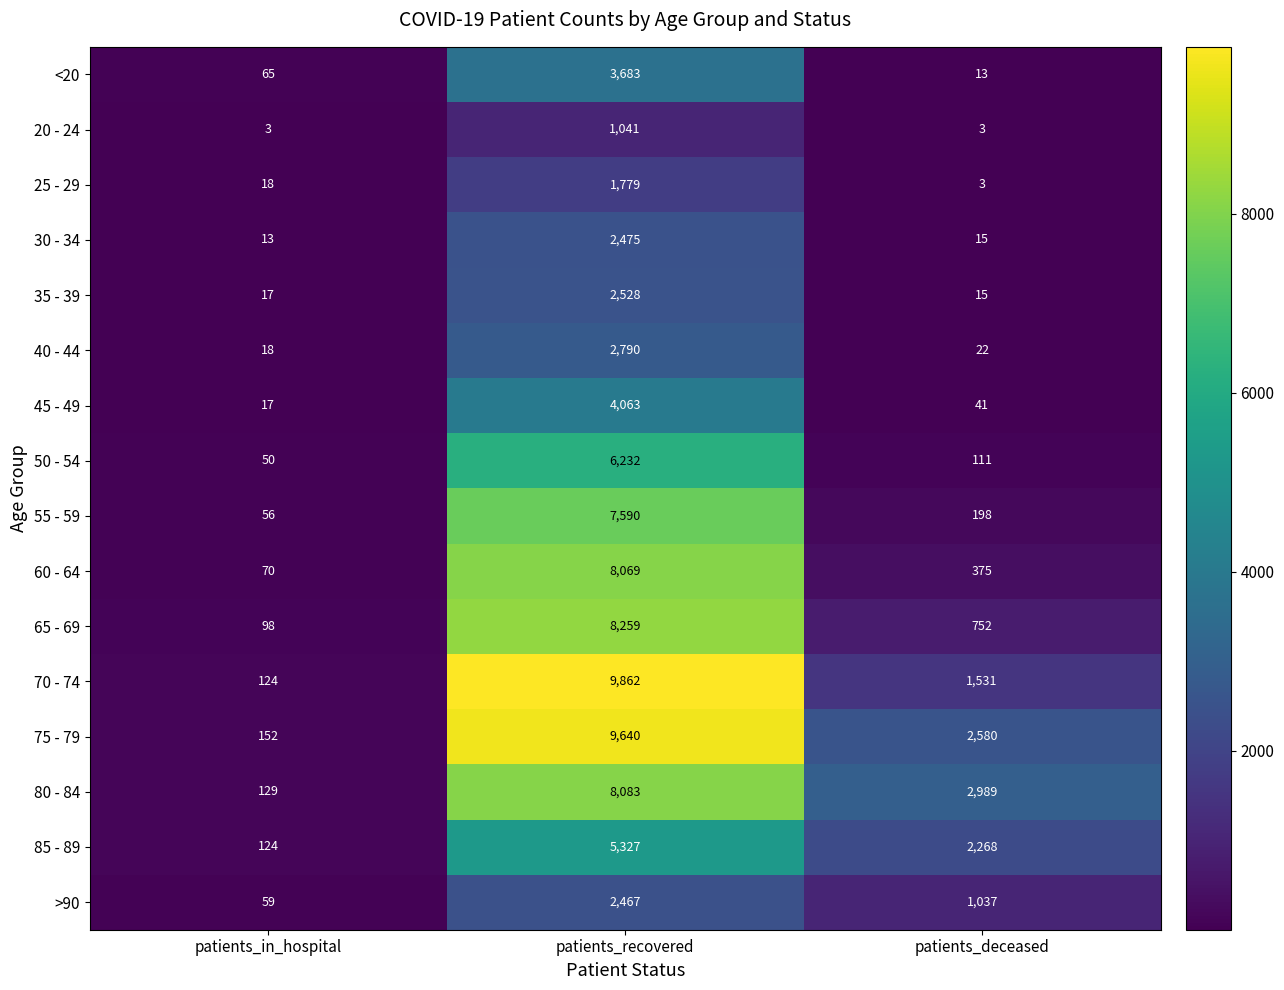

Is it true that 25 - 29 equals 2490 at patients_recovered?

False